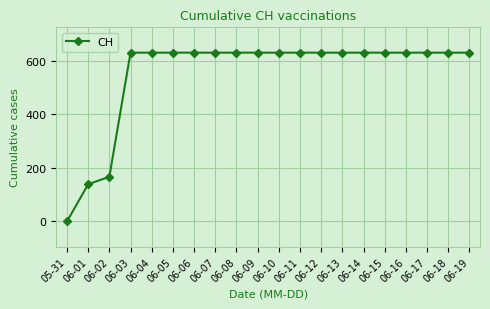

Approximately how many times larger is the value at 06-04 compared to 06-05?

1.0